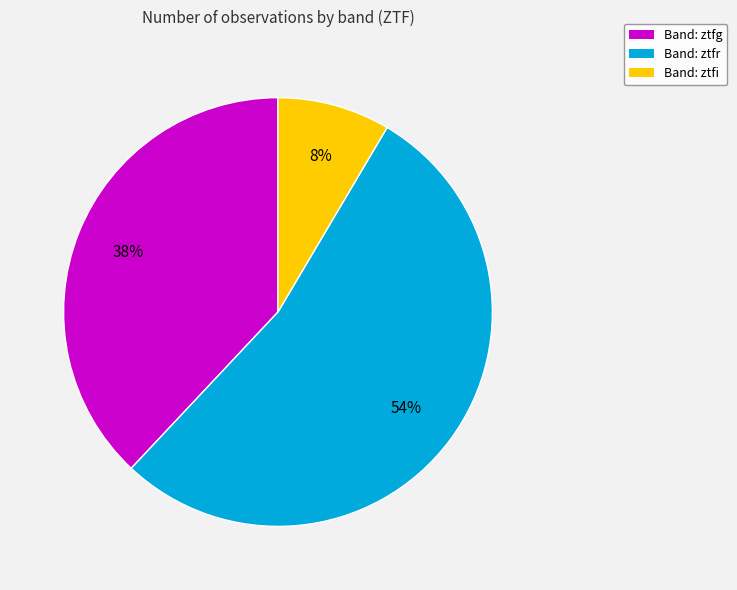

How many segments does this pie chart have?

3